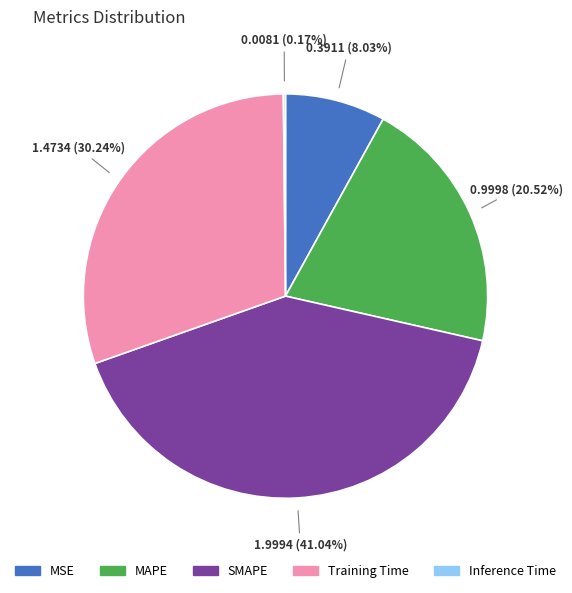

Is there any slice that represents more than half of the pie?

No